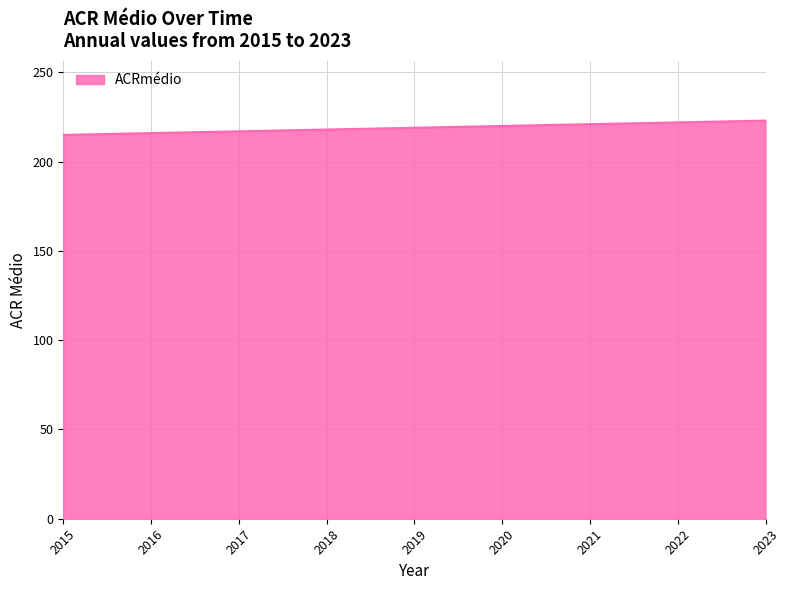

What is the maximum value shown in the chart?

223